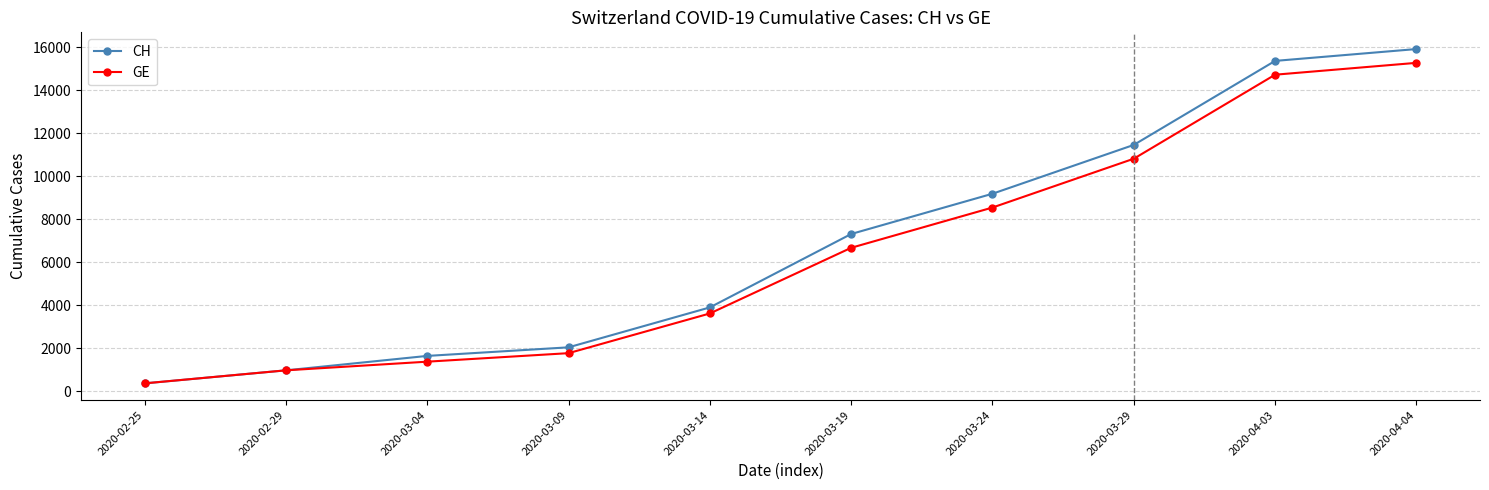

What is the difference between the CH values at 2020-04-04 and 2020-02-25?

15551